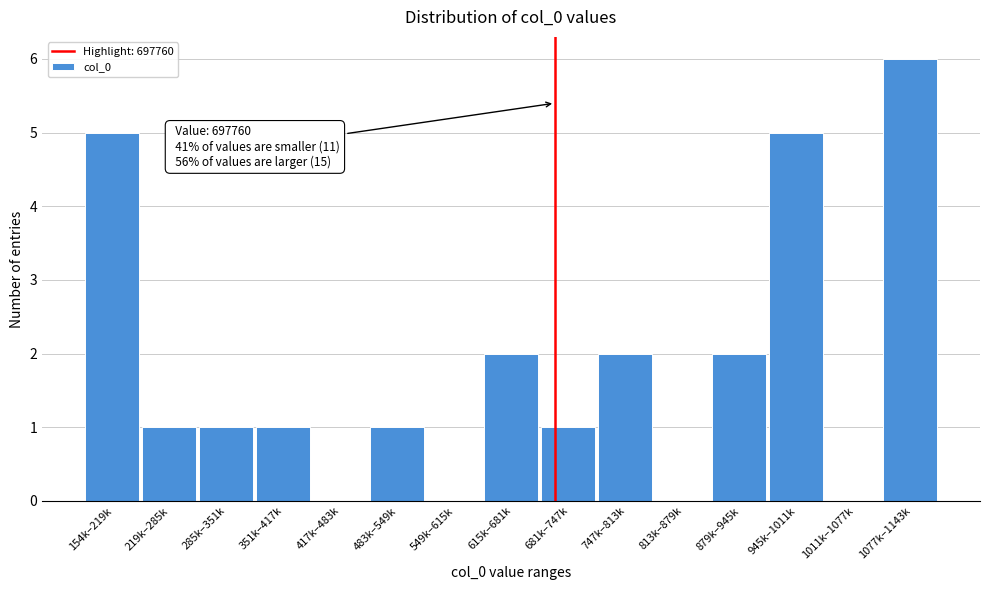

Reading left to right, list all the values displayed in this chart.

154k–219k=5	219k–285k=1	285k–351k=1	351k–417k=1	417k–483k=0	483k–549k=1	549k–615k=0	615k–681k=2	681k–747k=1	747k–813k=2	813k–879k=0	879k–945k=2	945k–1011k=5	1011k–1077k=0	1077k–1143k=6